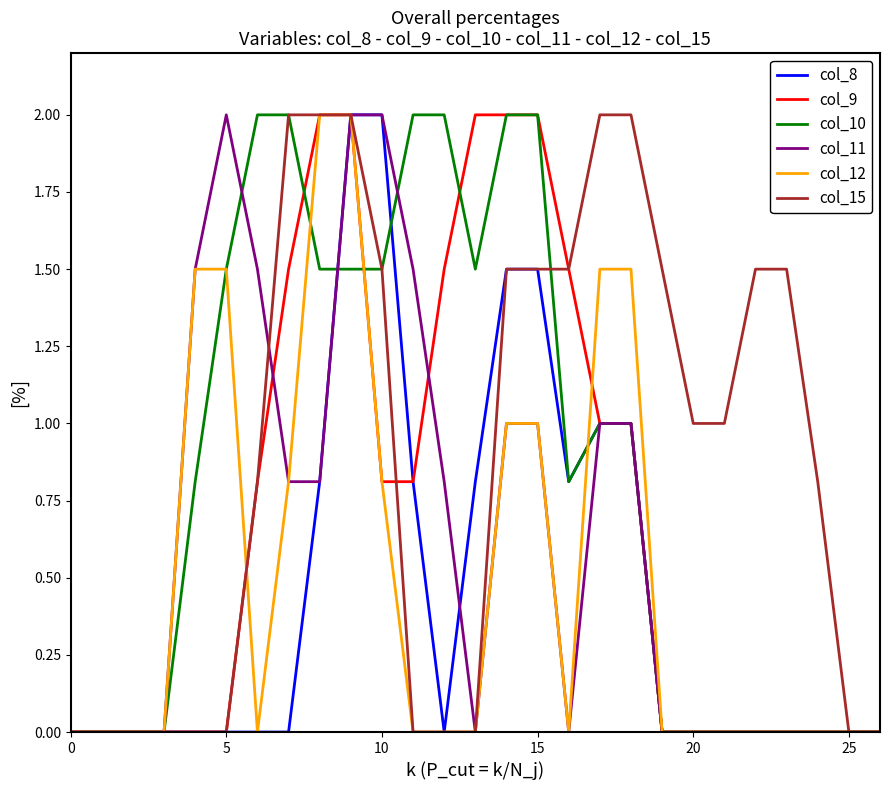

Is this an area chart (filled region under the line)?

No